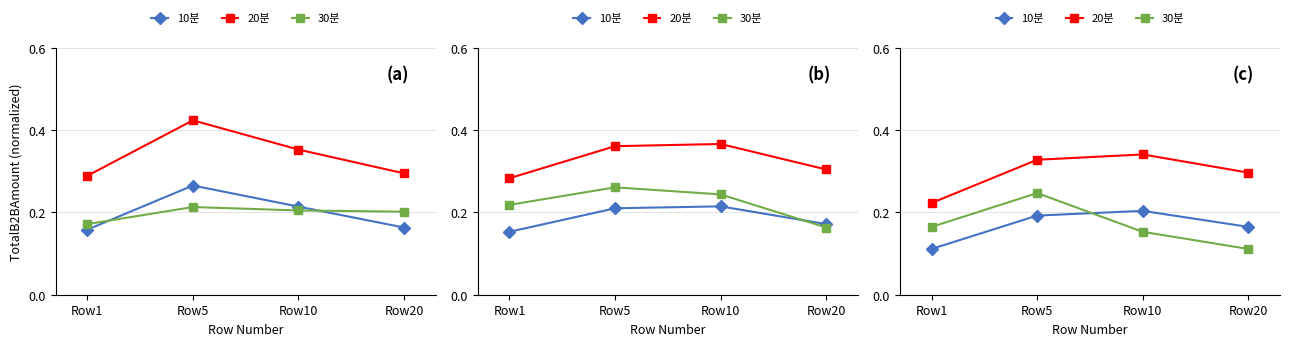

What is the minimum value for 10분?

0.1